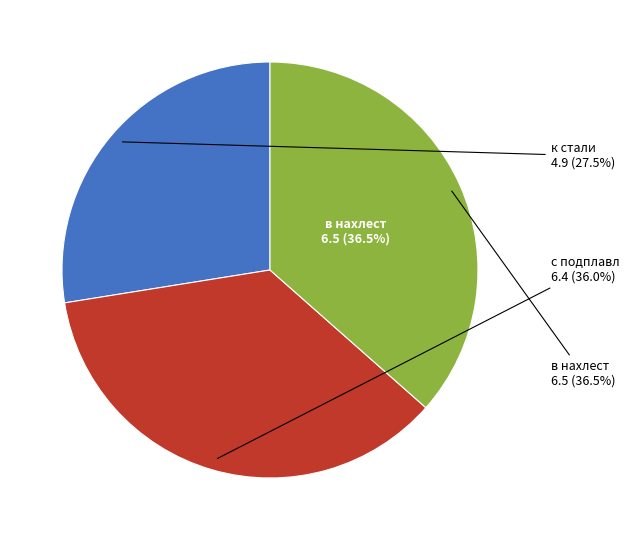

Does с подплавл account for over 50% of the chart?

No